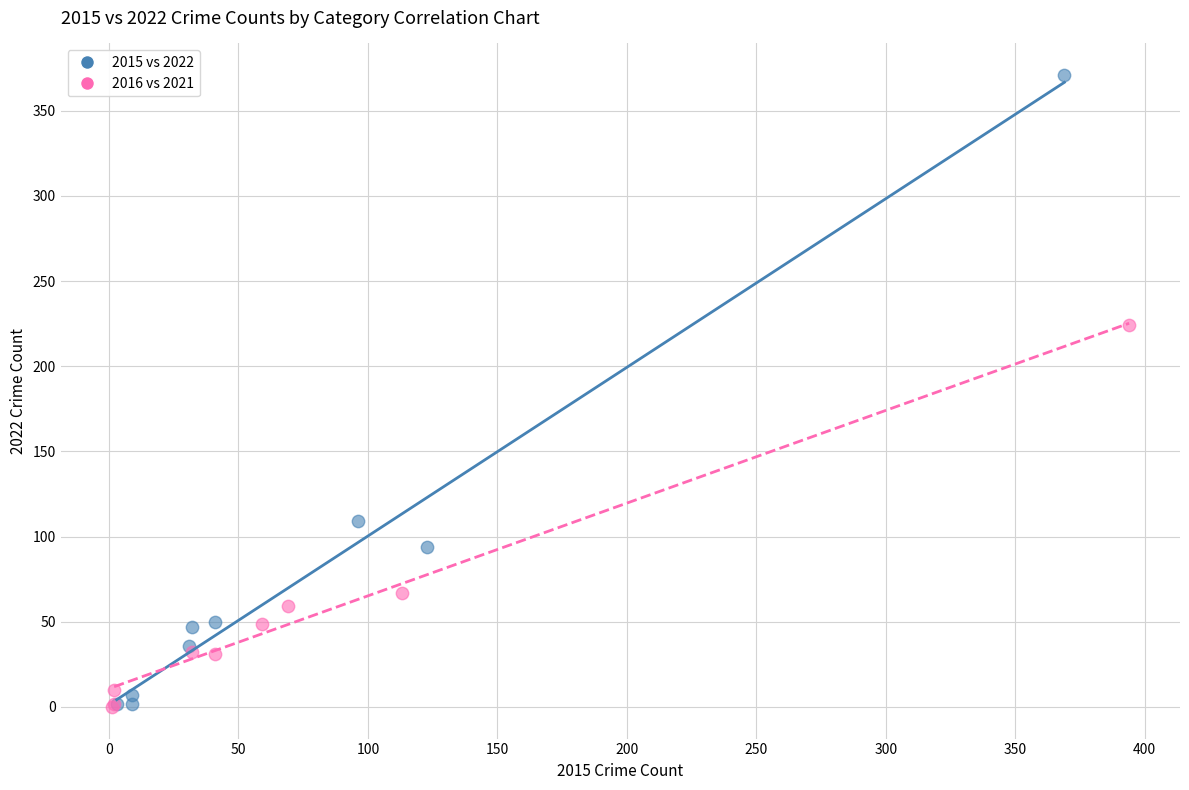

Which series has the widest spread of Y values?

2015 vs 2022